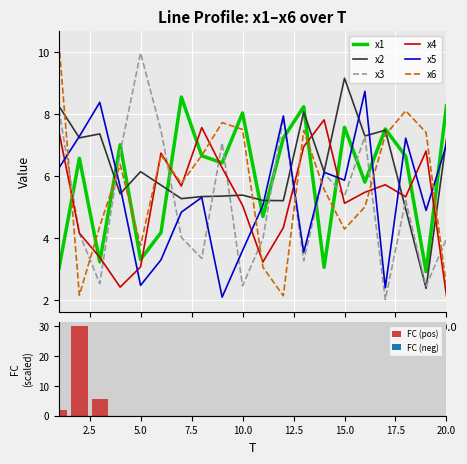

At which category is the sum across all series the highest?

1